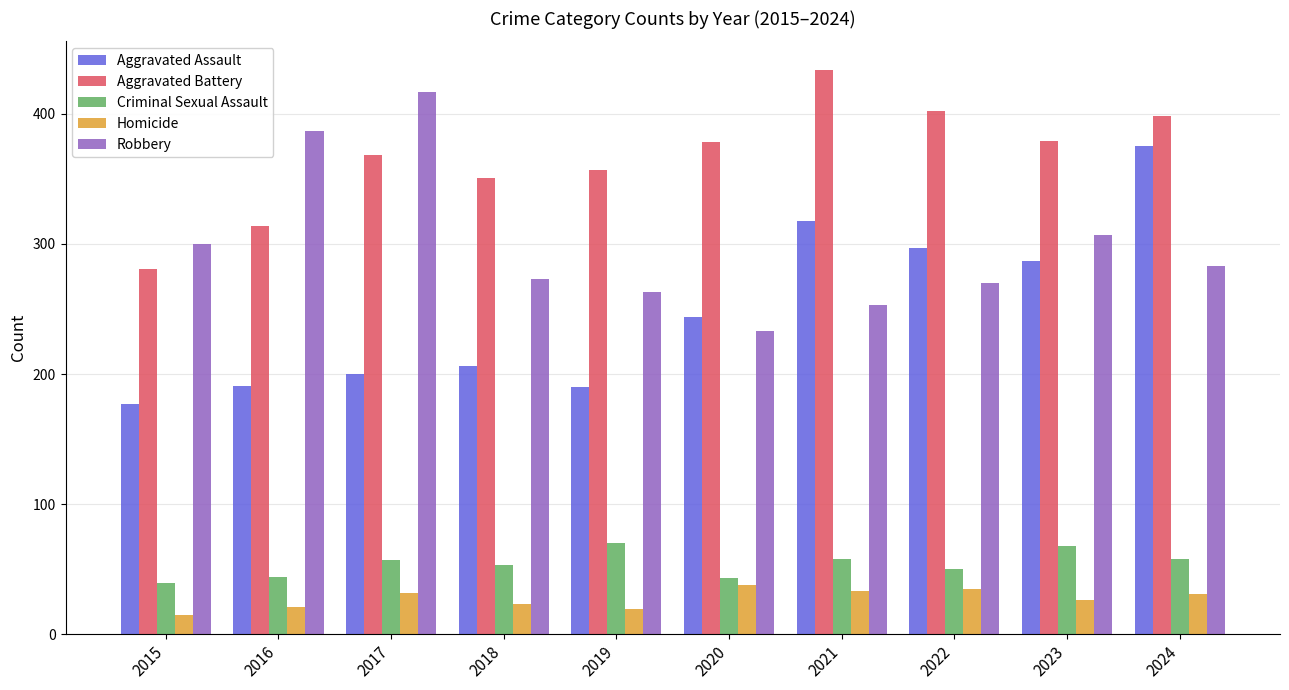

Which series changed the most between 2017 and 2018?

Robbery